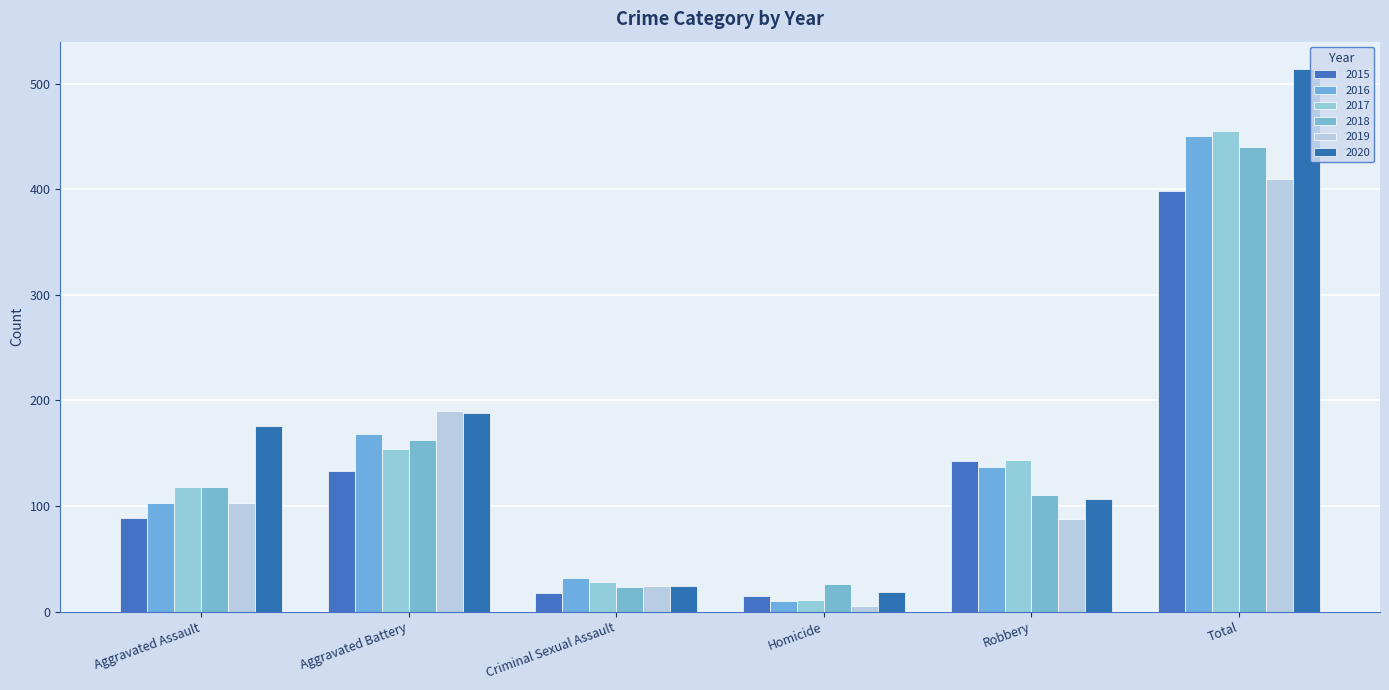

How many bars are there in total?

36